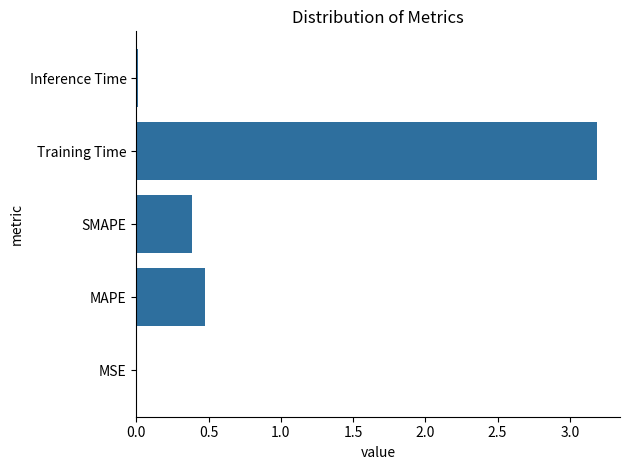

Which category has the highest value across all series?

Training Time